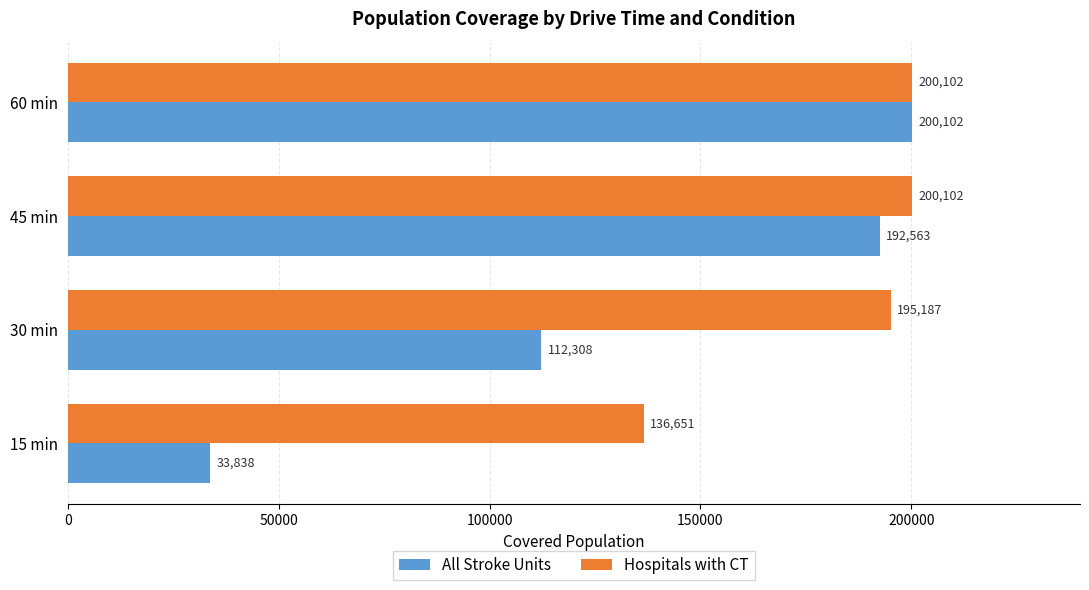

What is the sum of all All Stroke Units values?

538811